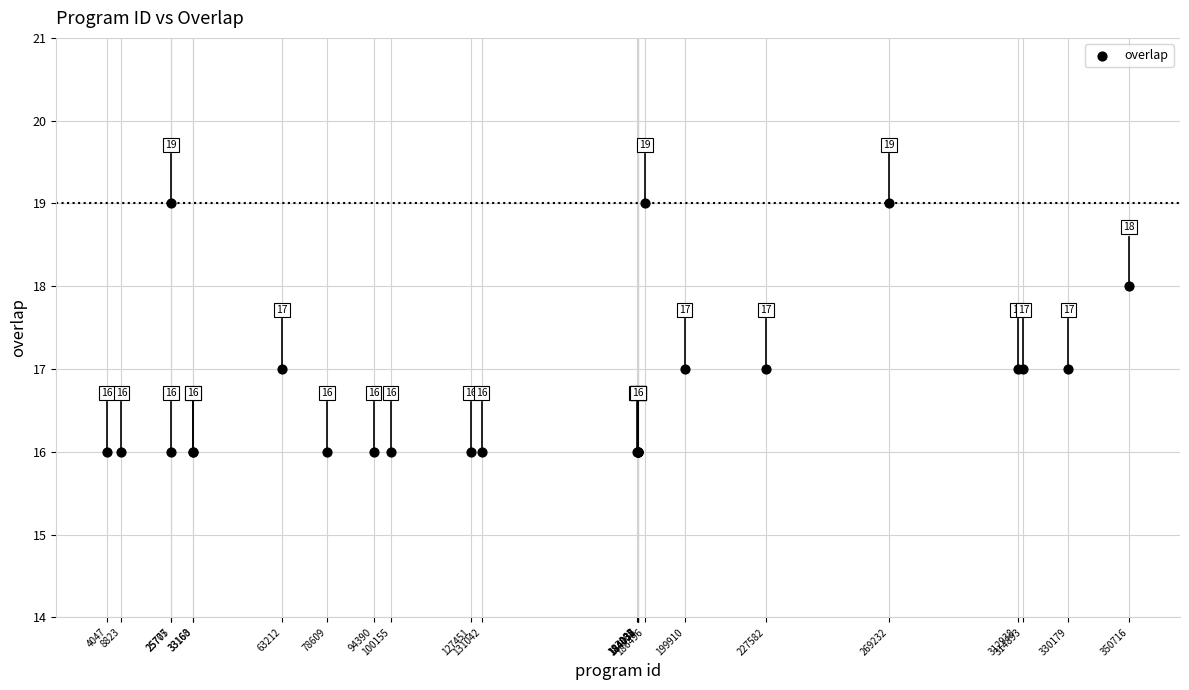

What Y value in the scatter plot is closest to 17?

17